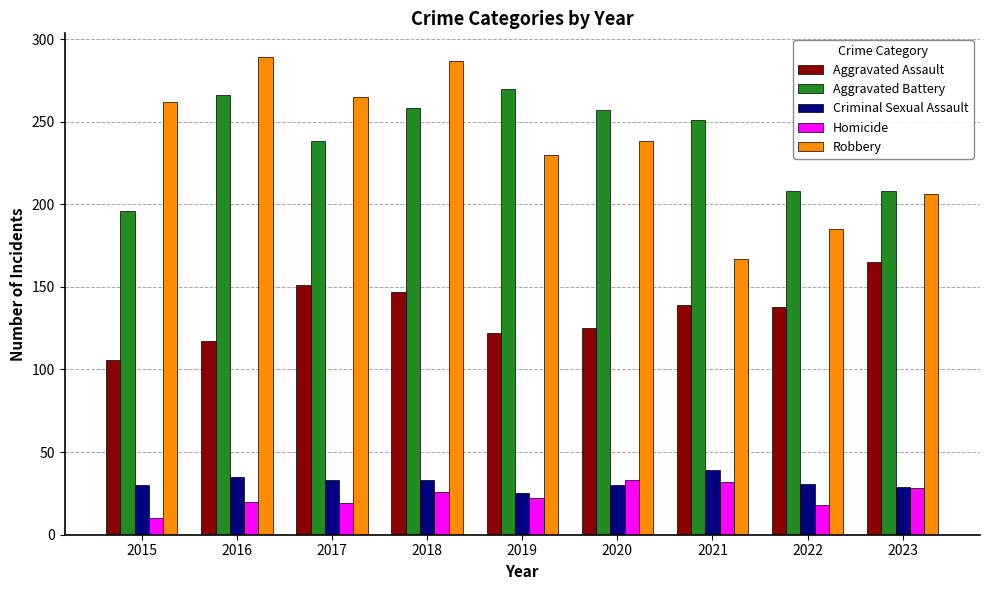

List the series in order of their peak value, lowest first.

Homicide, Criminal Sexual Assault, Aggravated Assault, Aggravated Battery, Robbery